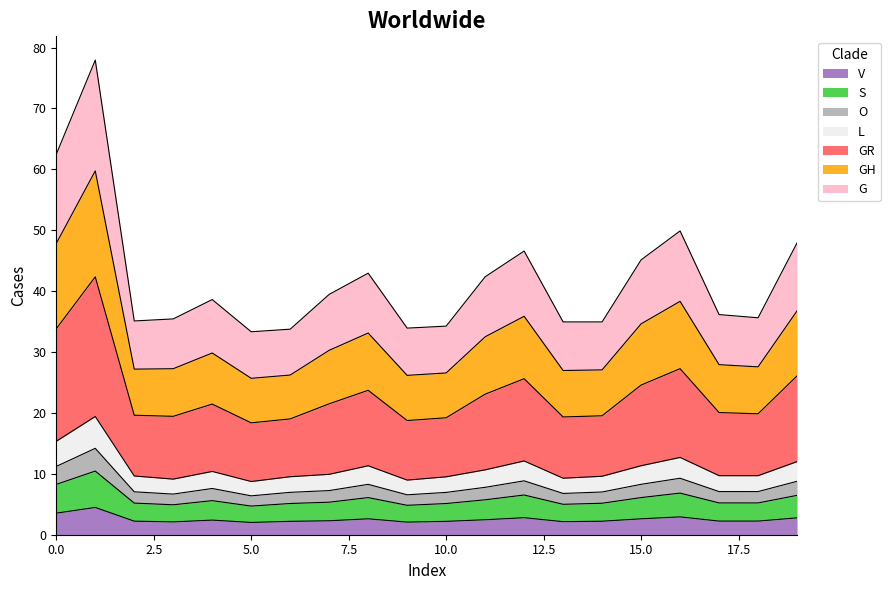

What is the minimum value for V?

2.0